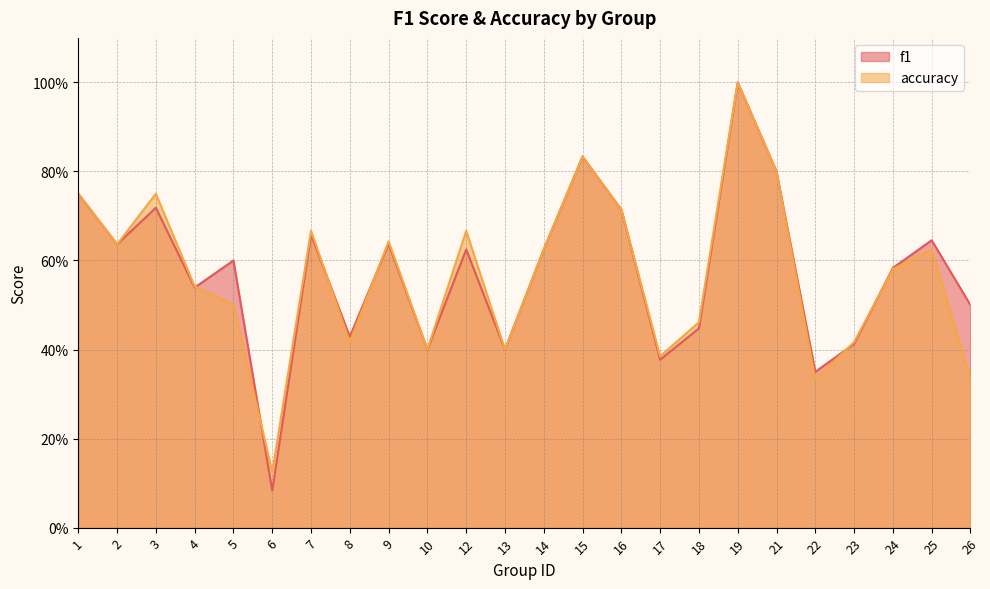

Is the value of accuracy at 10 greater than the value of f1 at 8?

No